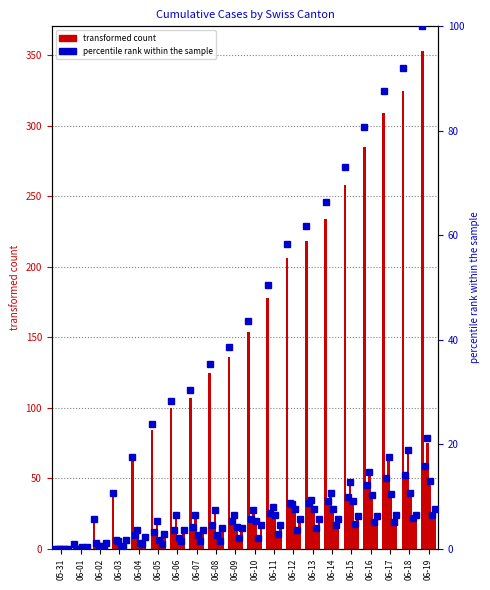

At how many categories does at least one series exceed 314?

2